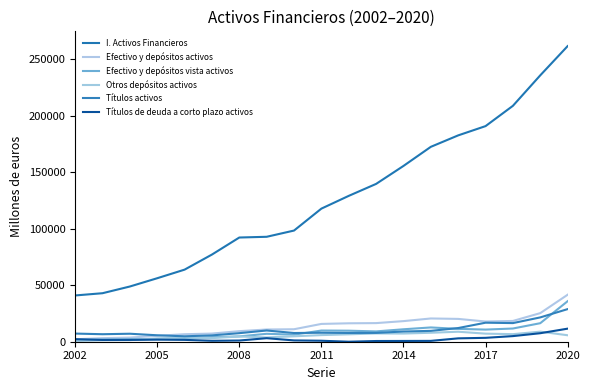

After their last crossing, which series has the higher values: Otros depósitos activos or Títulos de deuda a corto plazo activos?

Títulos de deuda a corto plazo activos